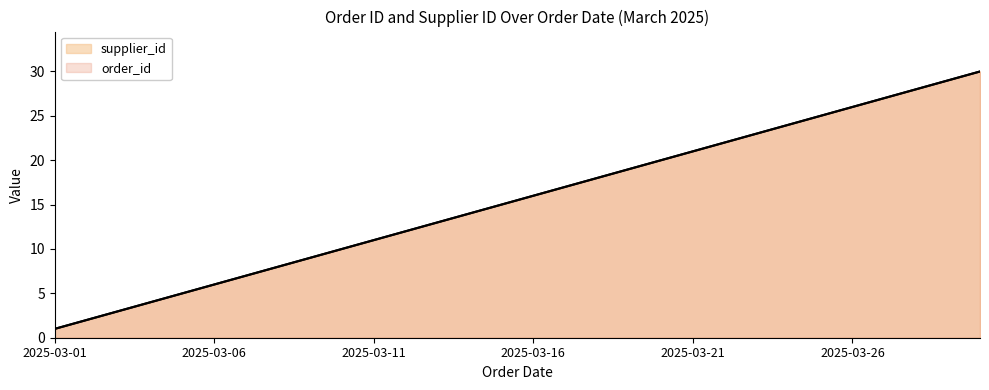

What is the total value across all series at 2025-03-13?

26